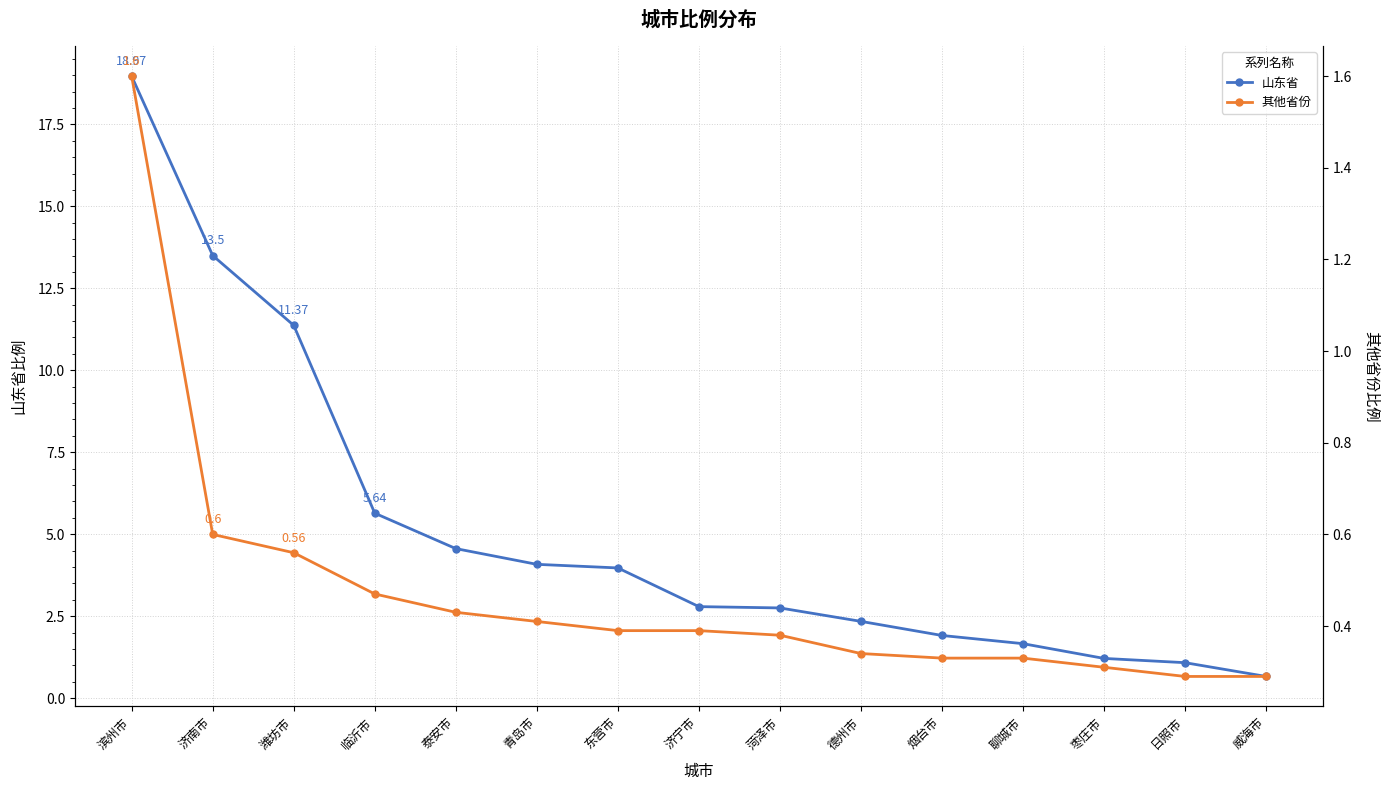

Count the number of categories in the chart.

15